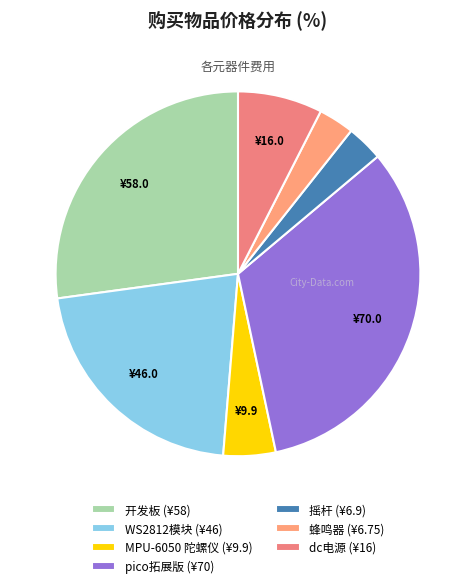

How many slices are in this pie chart?

7